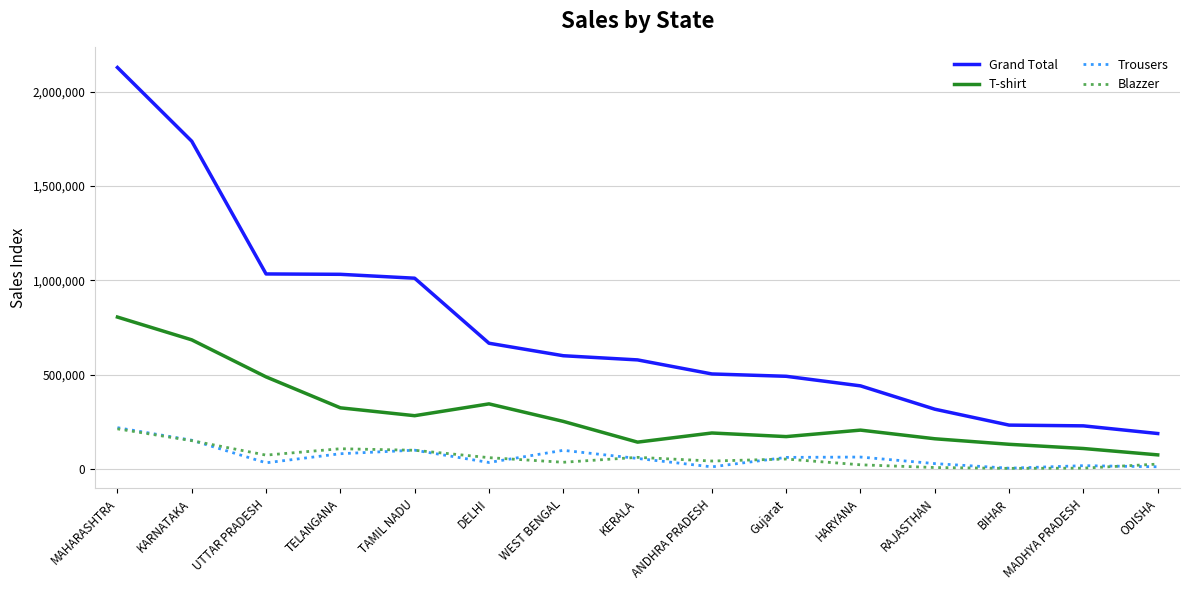

Does the chart display data point markers on the line(s)?

No